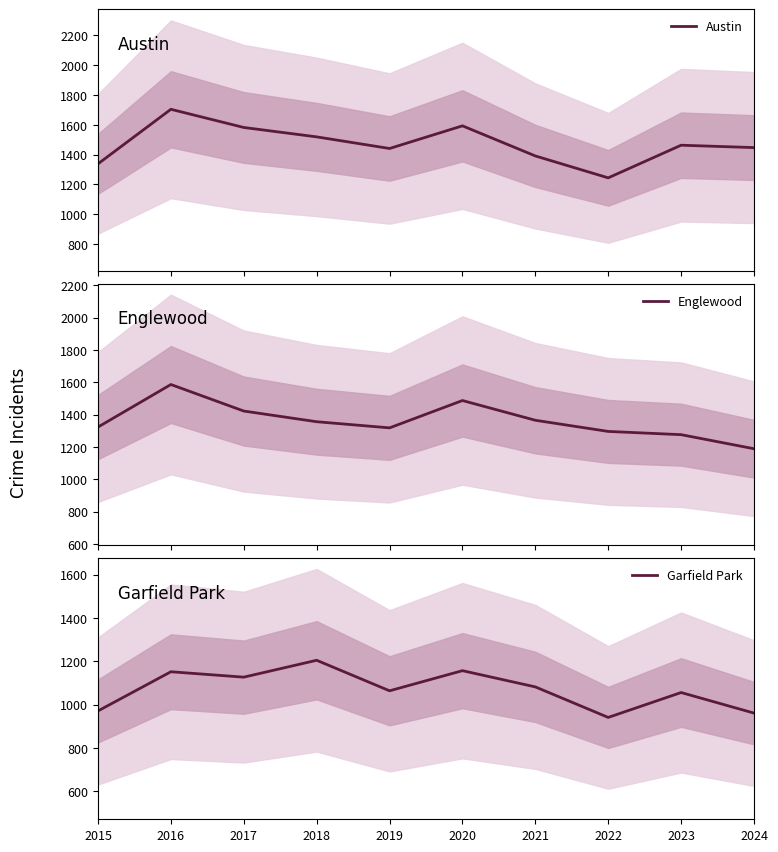

What is the total value across all series at 2018?

4080